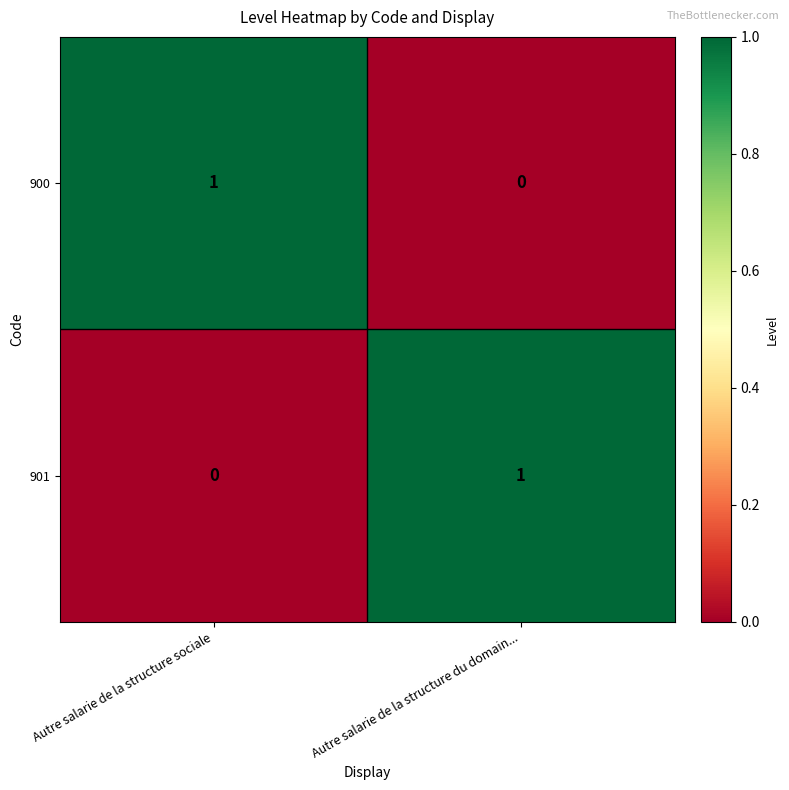

True or false: 900 has a value of 0 at Autre salarie de la structure du domain....

True